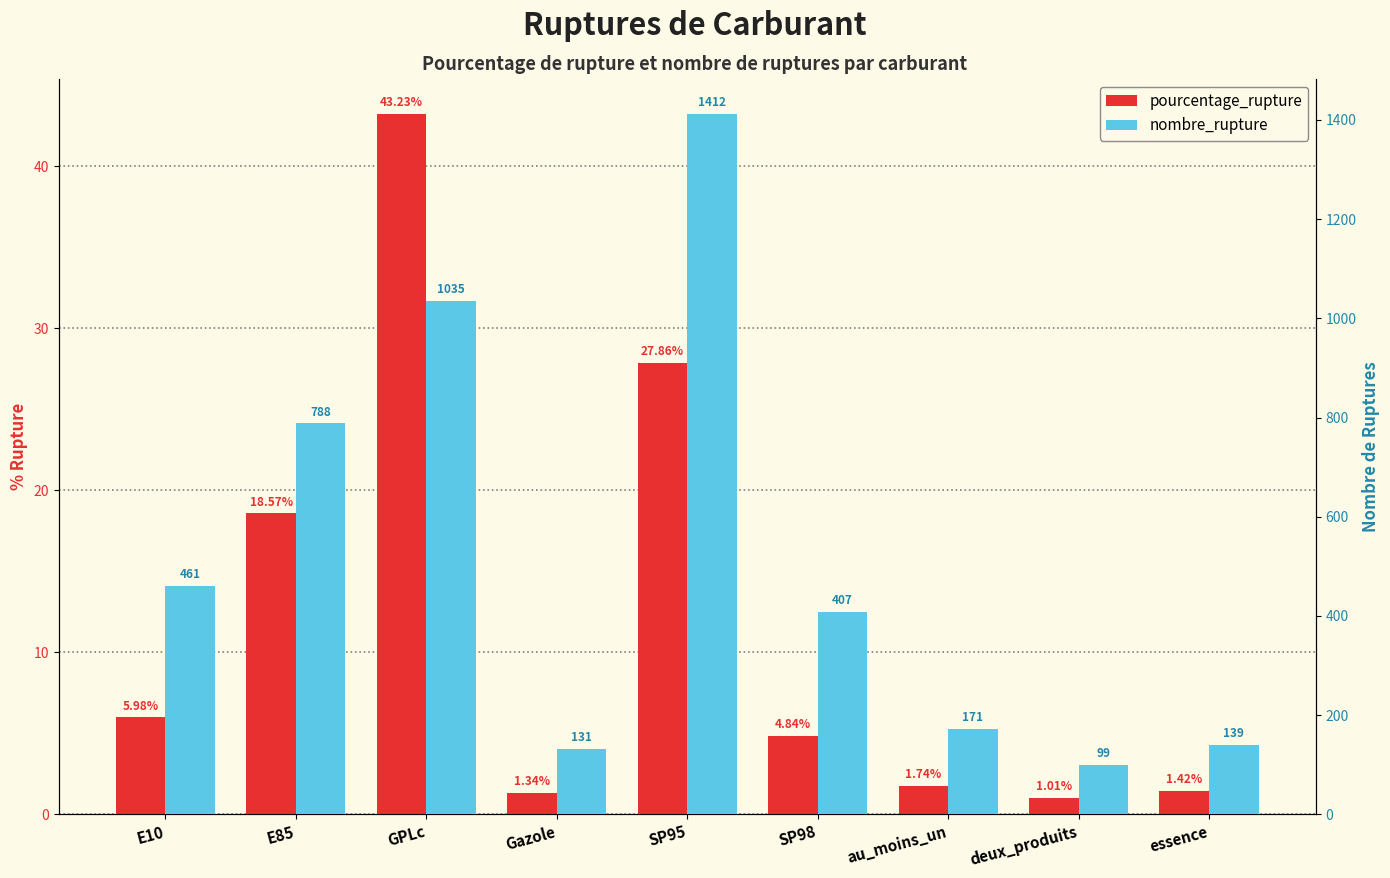

Which series has the widest spread of values?

nombre_rupture